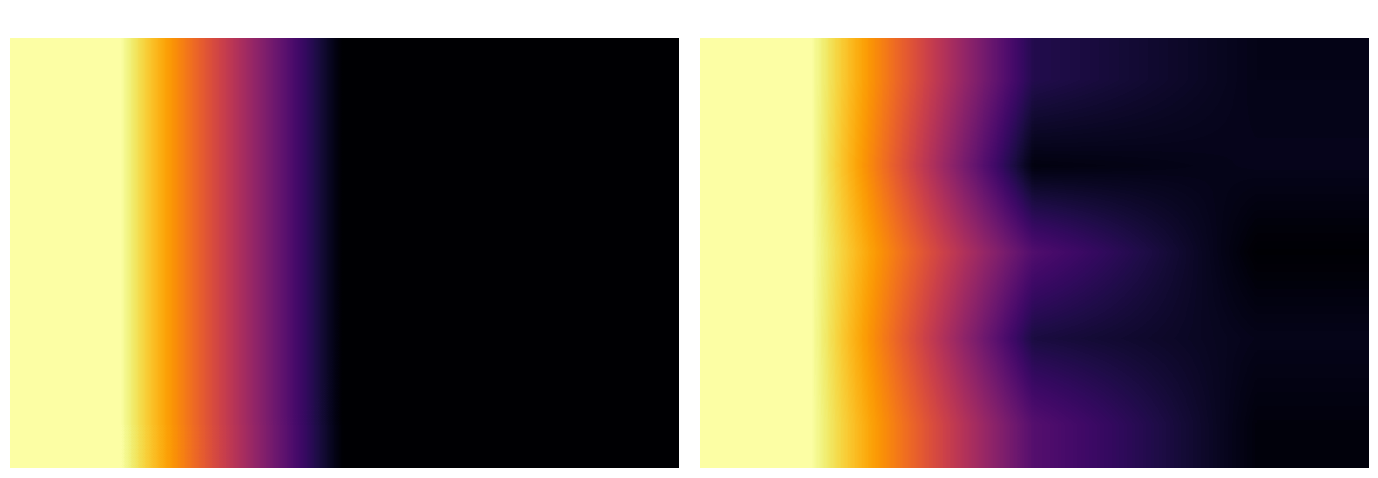

Is the value of 3 at 1.0 greater than the value of 2 at 1.0?

No